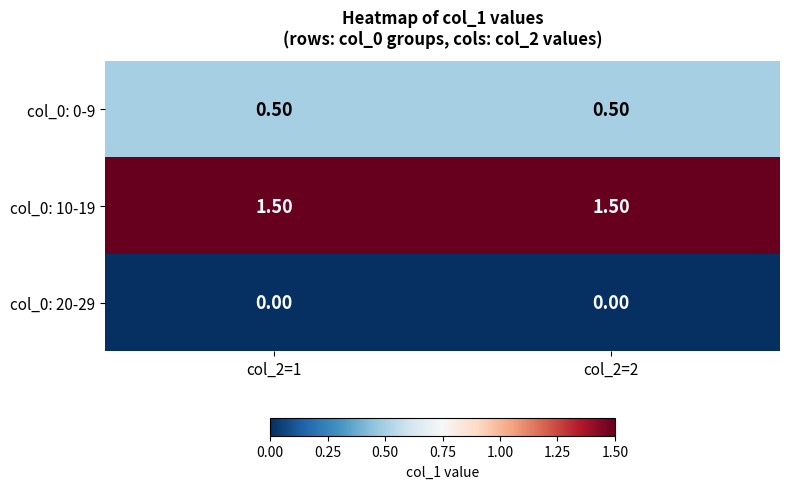

What is the sum of the col_0: 0-9 values at col_2=2 and col_2=1?

1.0